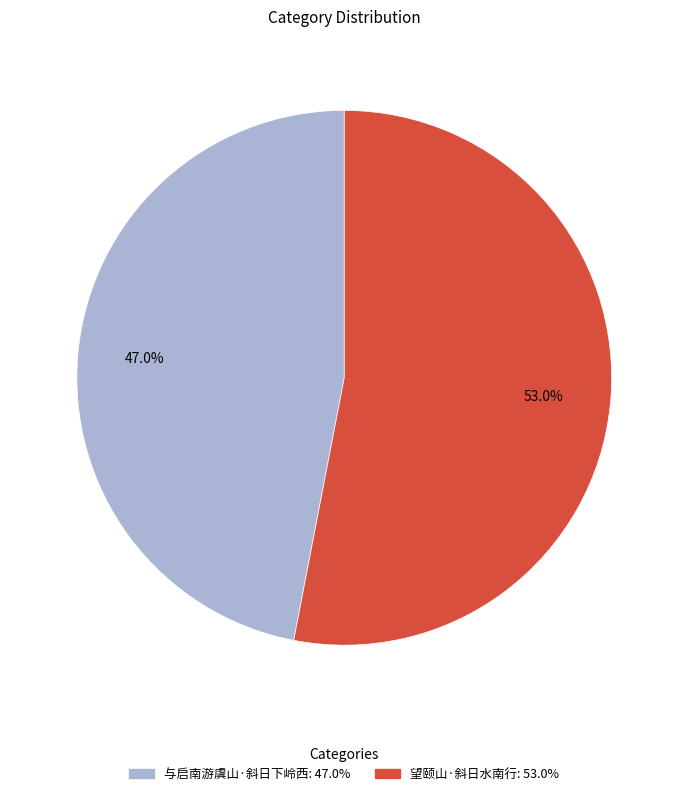

Which category has the biggest portion of the pie?

望颐山·斜日水南行